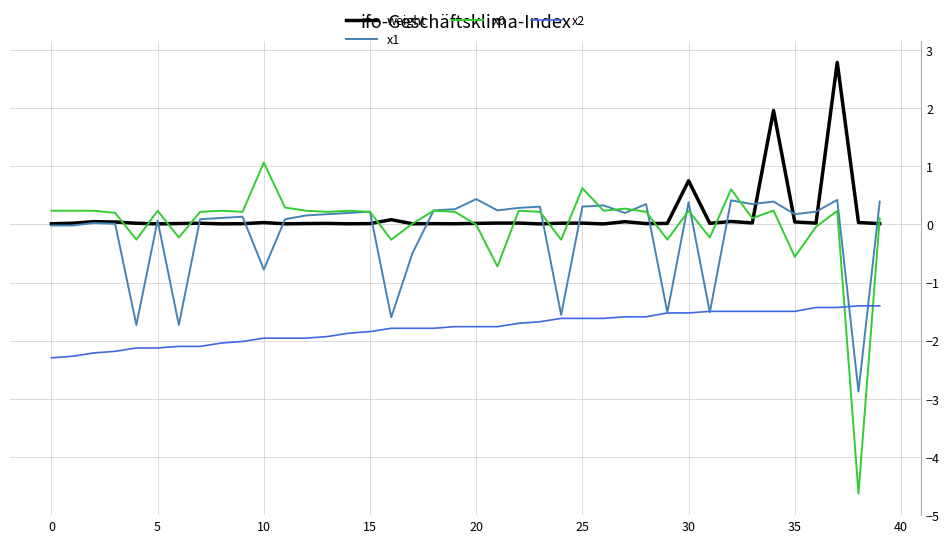

What is the greatest value displayed?

2.8